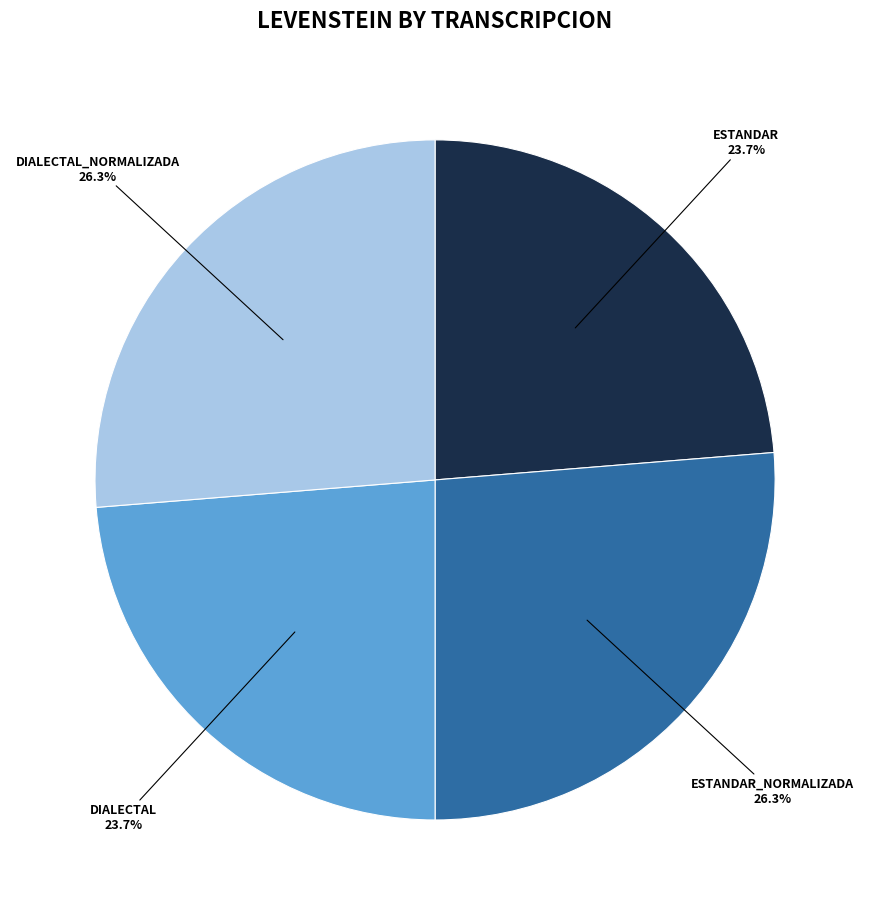

Is there any slice that represents more than half of the pie?

No